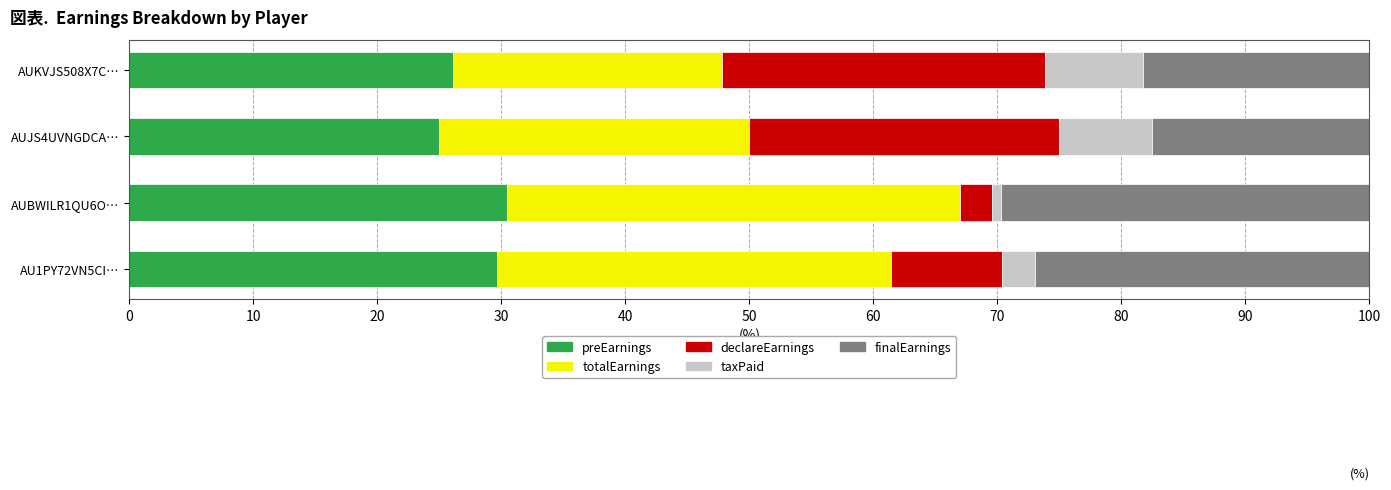

What is the difference between the maximum and minimum values in the preEarnings series?

5.5